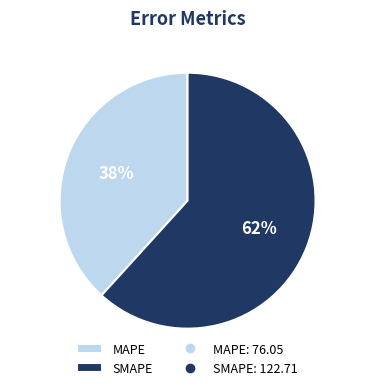

Count the number of slices in the pie.

2